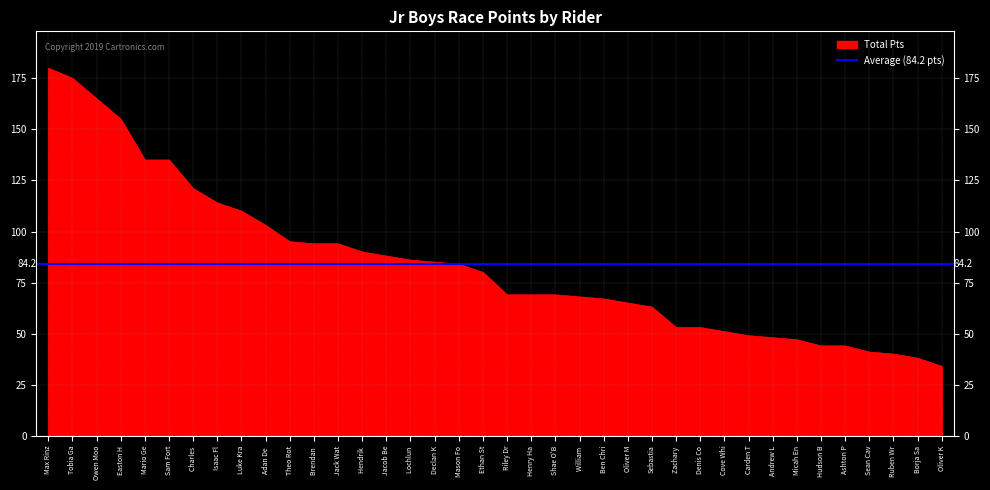

The value of Total Pts at Ruben Wr is 40. True or false?

True